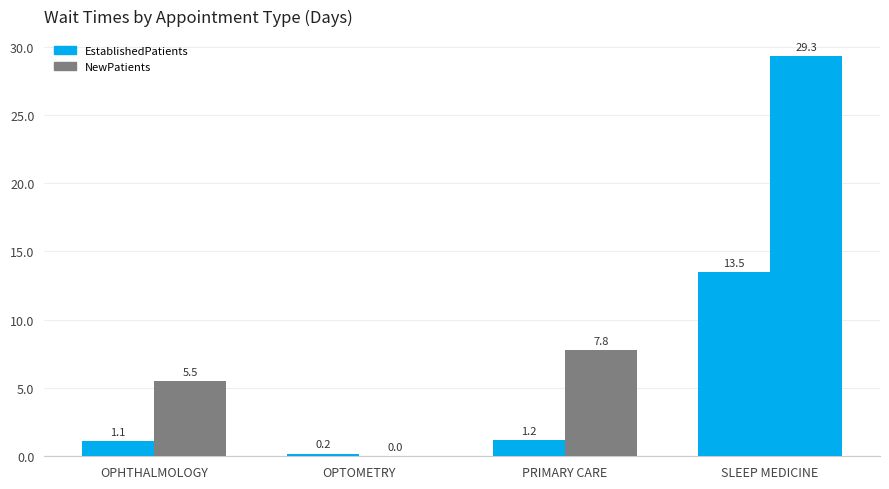

What is the difference between the maximum and minimum values in the NewPatients series?

29.3